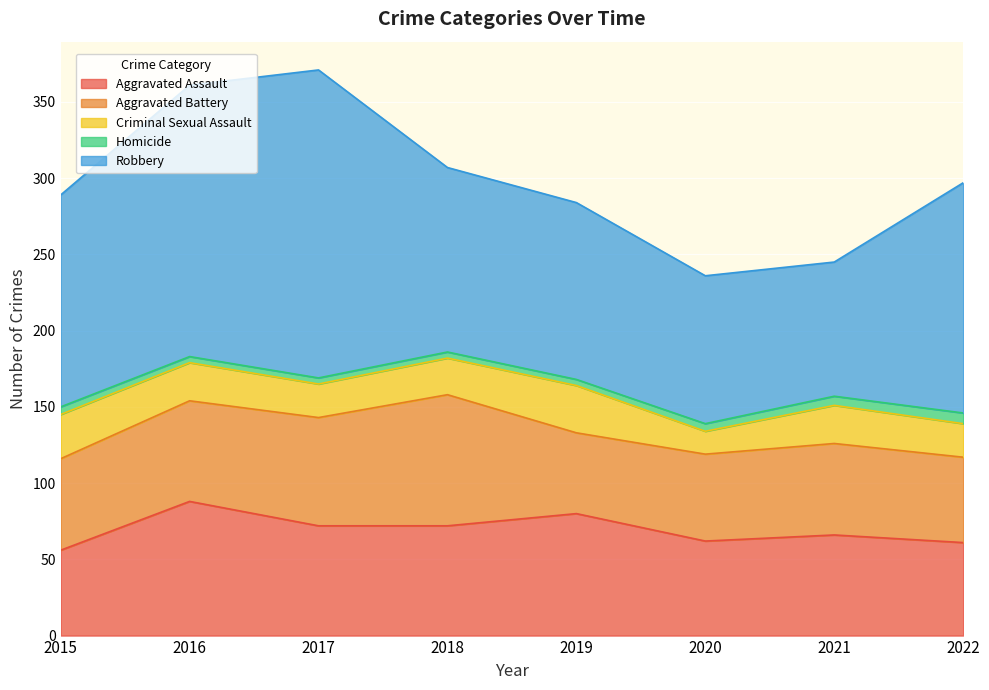

What is the highest value of the Aggravated Assault series?

88